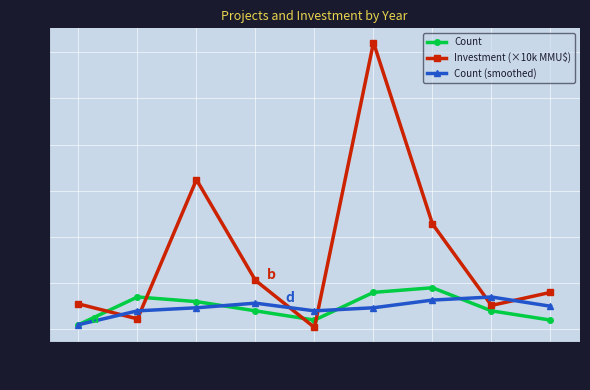

Between 2016 and 2021, which series saw the biggest shift?

Investment (×10k MMU$)